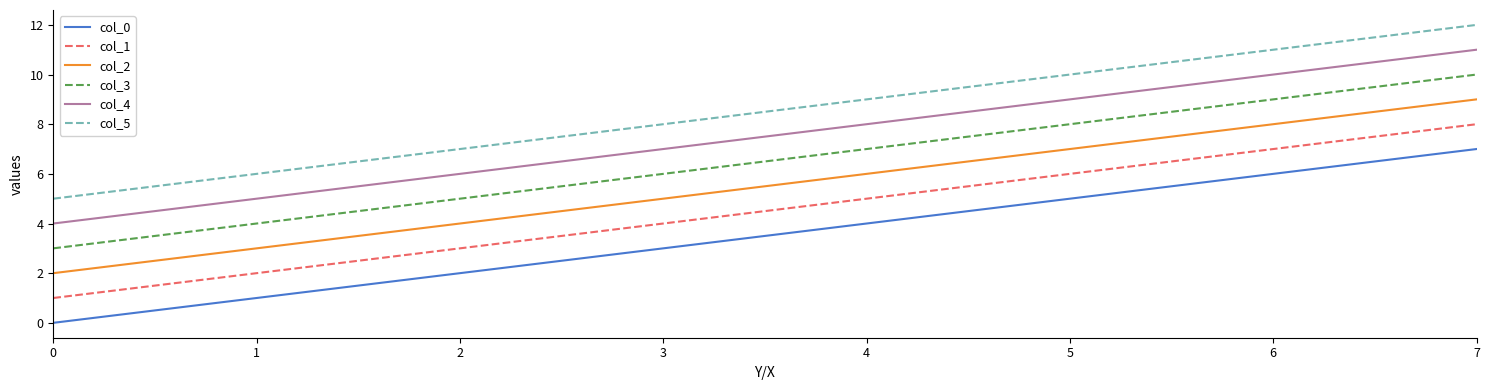

Which series has the largest total across all categories?

col_5